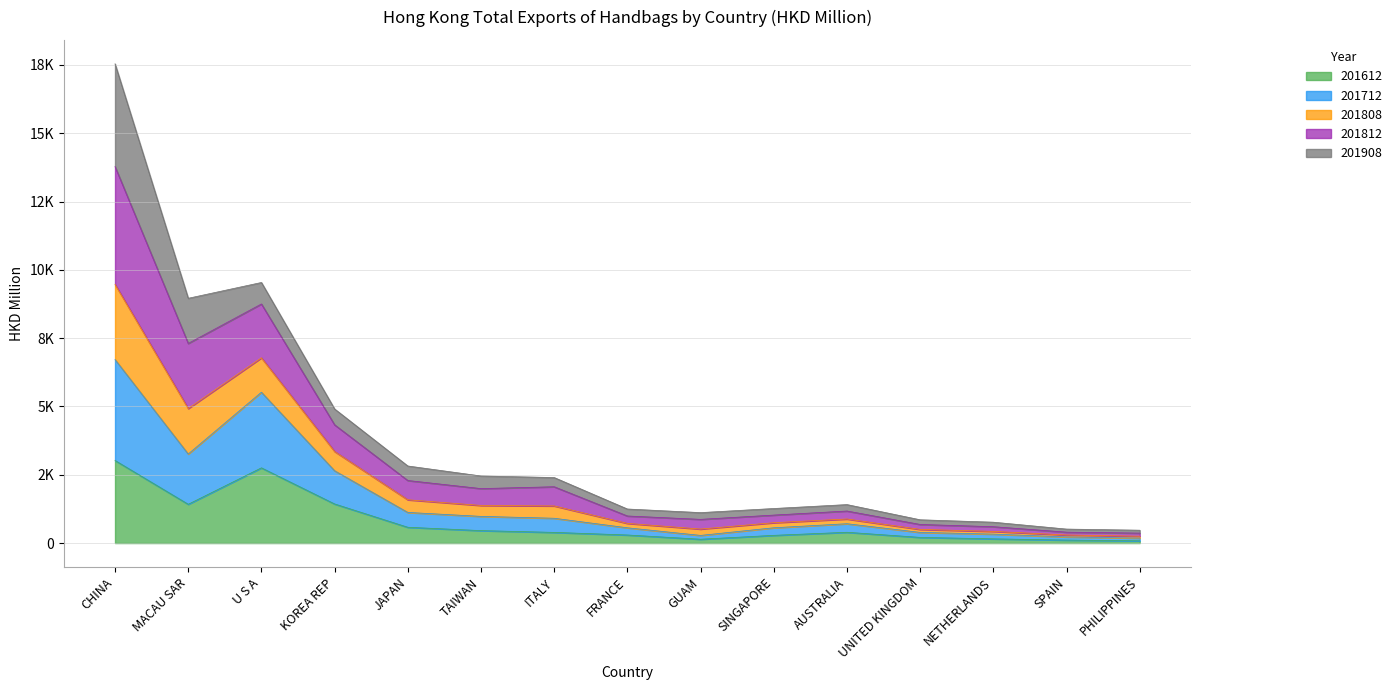

Does the chart have visible grid lines?

Yes